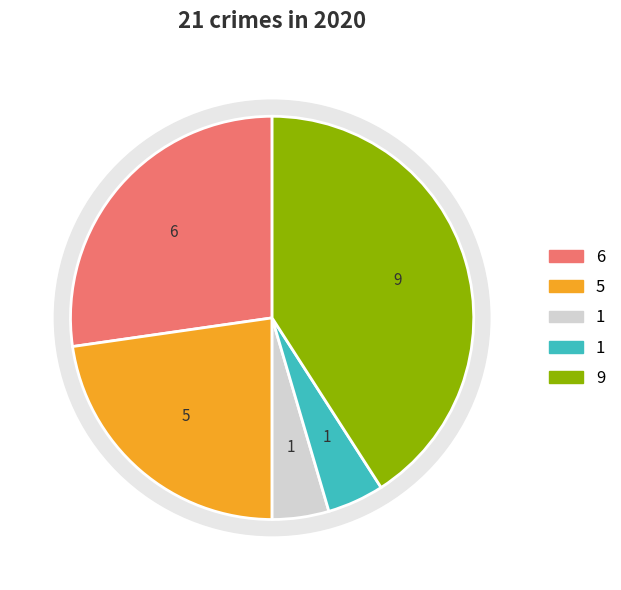

To the nearest percent, what is the difference between the largest and smallest slice percentages?

36%